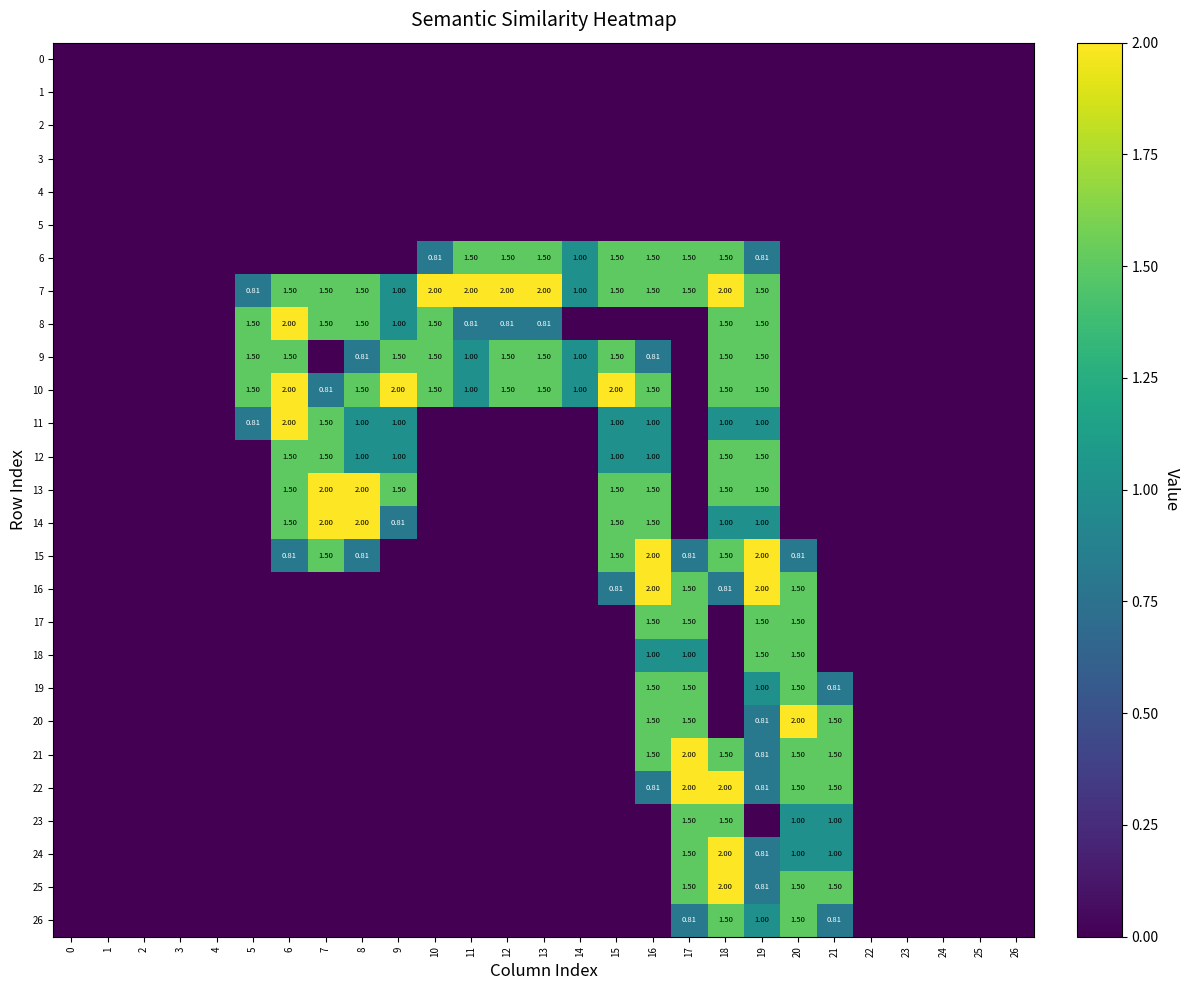

What is the average value of the 26 series?

0.2